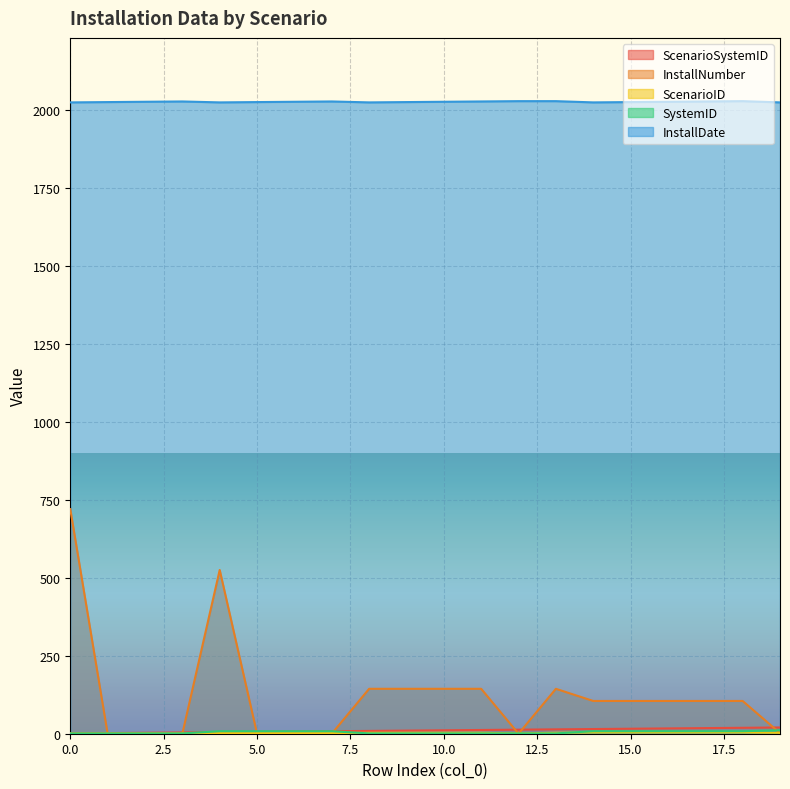

What is the approximate value of ScenarioSystemID at 19, to the nearest 5?

20